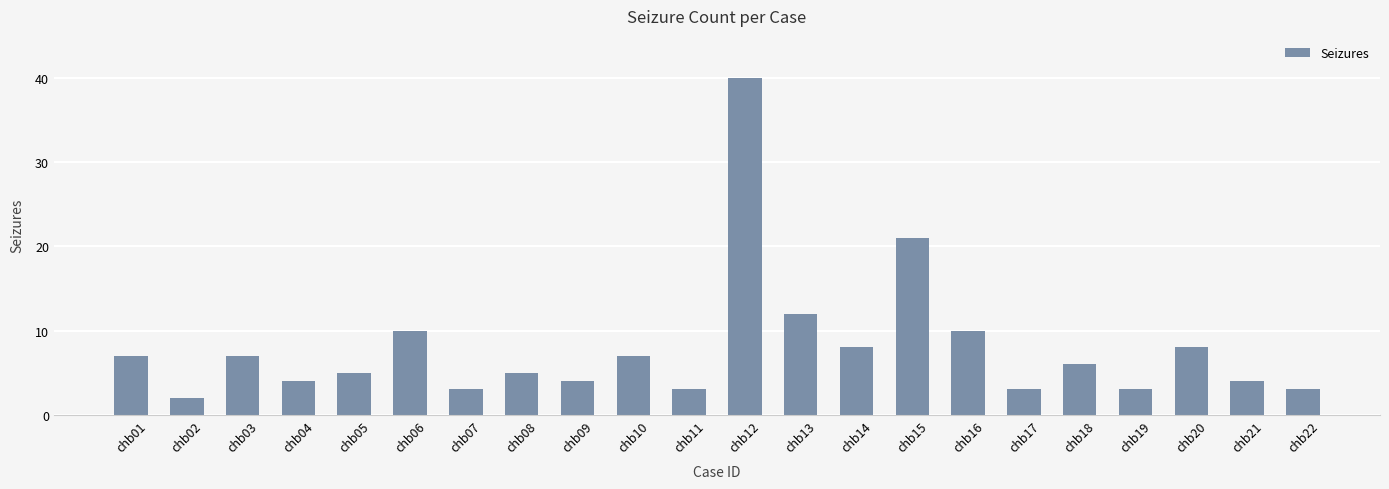

What is the change in value from chb01 to chb02?

-5